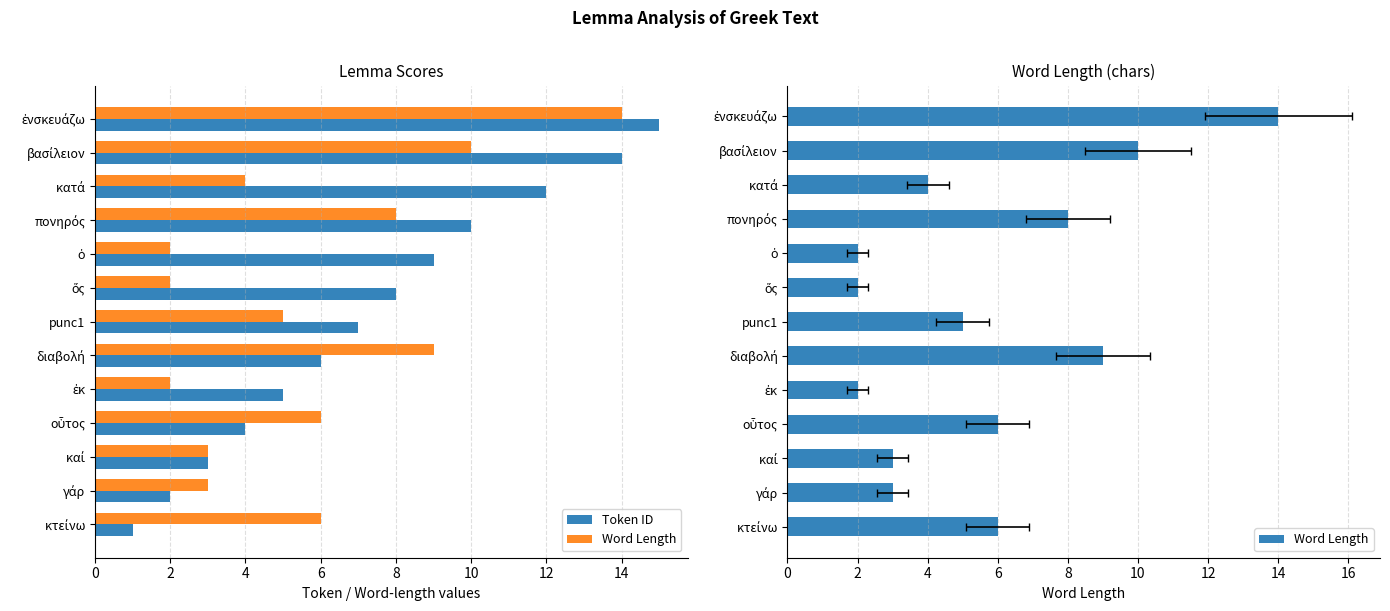

Is it true that Word Length equals 8 at πονηρός?

True